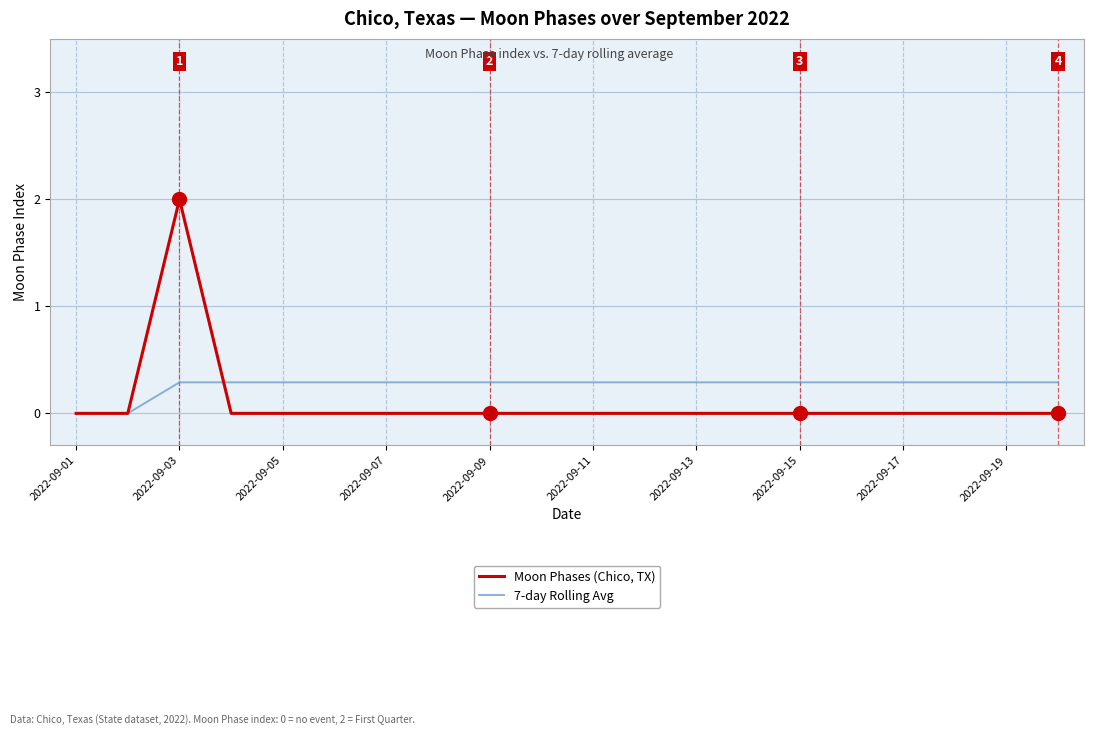

List the series in order of their peak value, highest first.

Moon Phases (Chico, TX), 7-day Rolling Avg